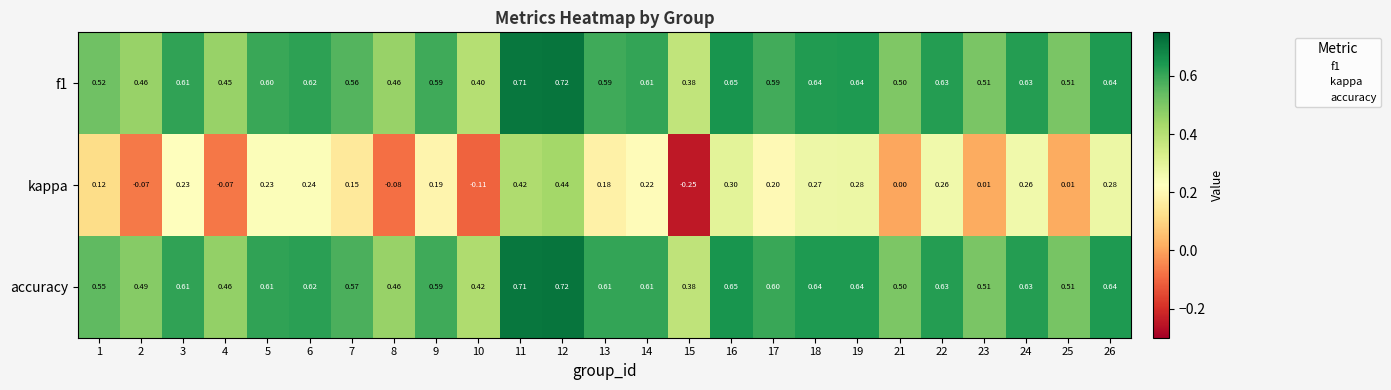

What is the total value across all series at 1?

1.2